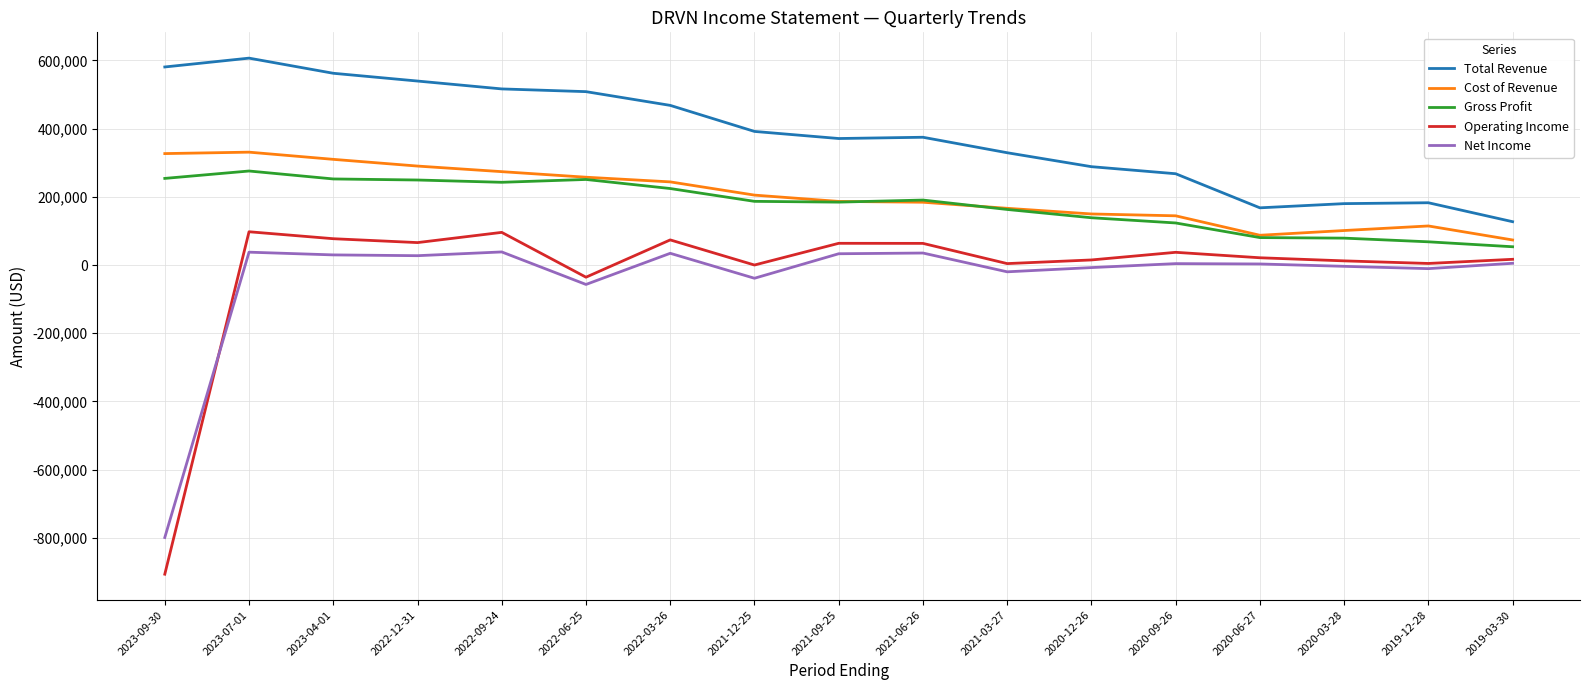

At which category is the sum across all series the highest?

2023-07-01